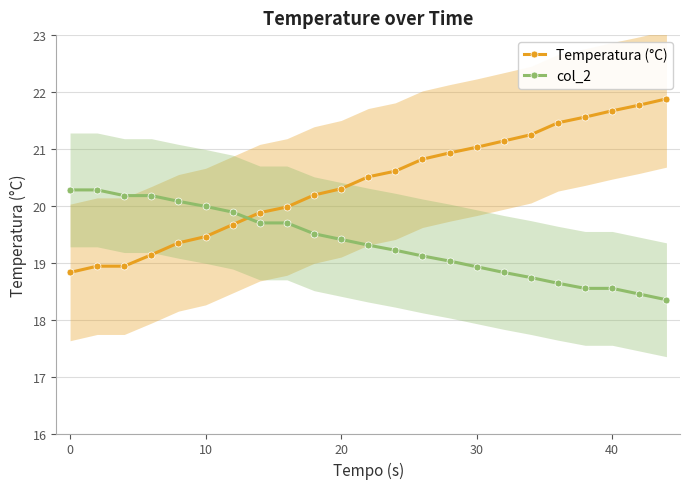

What is the highest value of the Temperatura (°C) series?

21.9